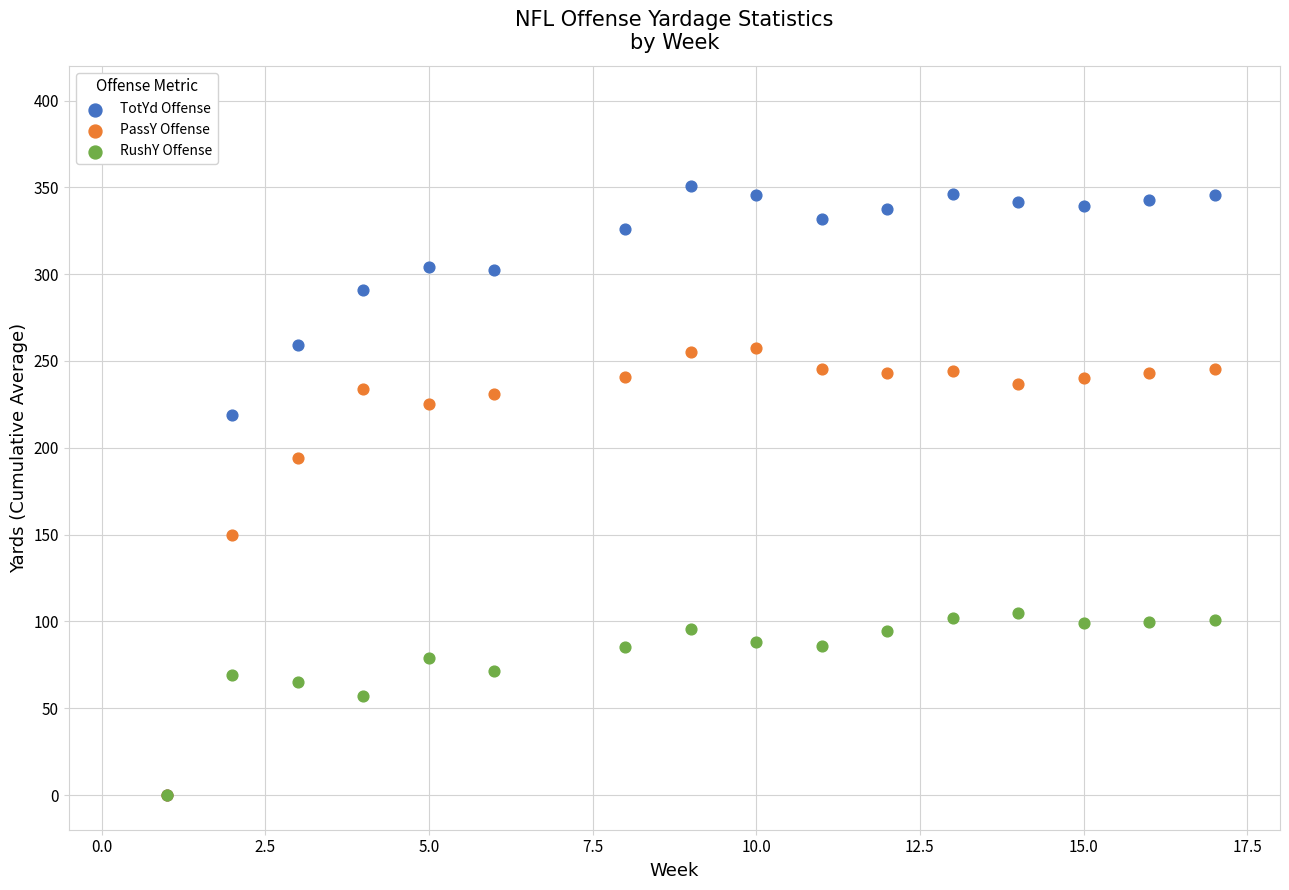

Across all series, what Y value is closest to 175?

194.0